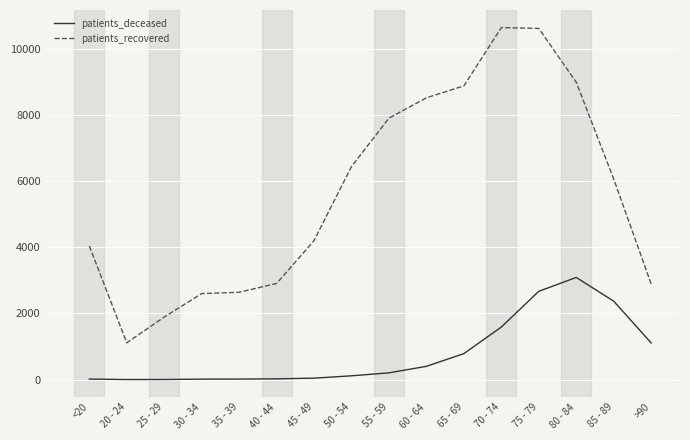

What is the sum of the patients_deceased values at 75 - 79 and >90?

3778